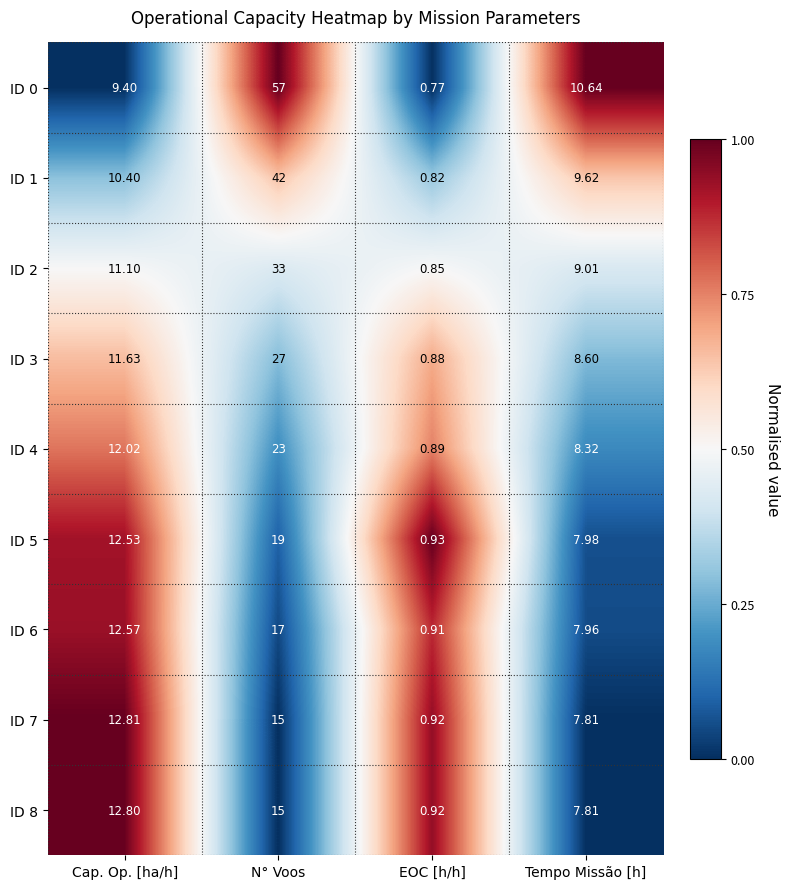

Where does the ID 3 series first go above 11?

Cap. Op. [ha/h]